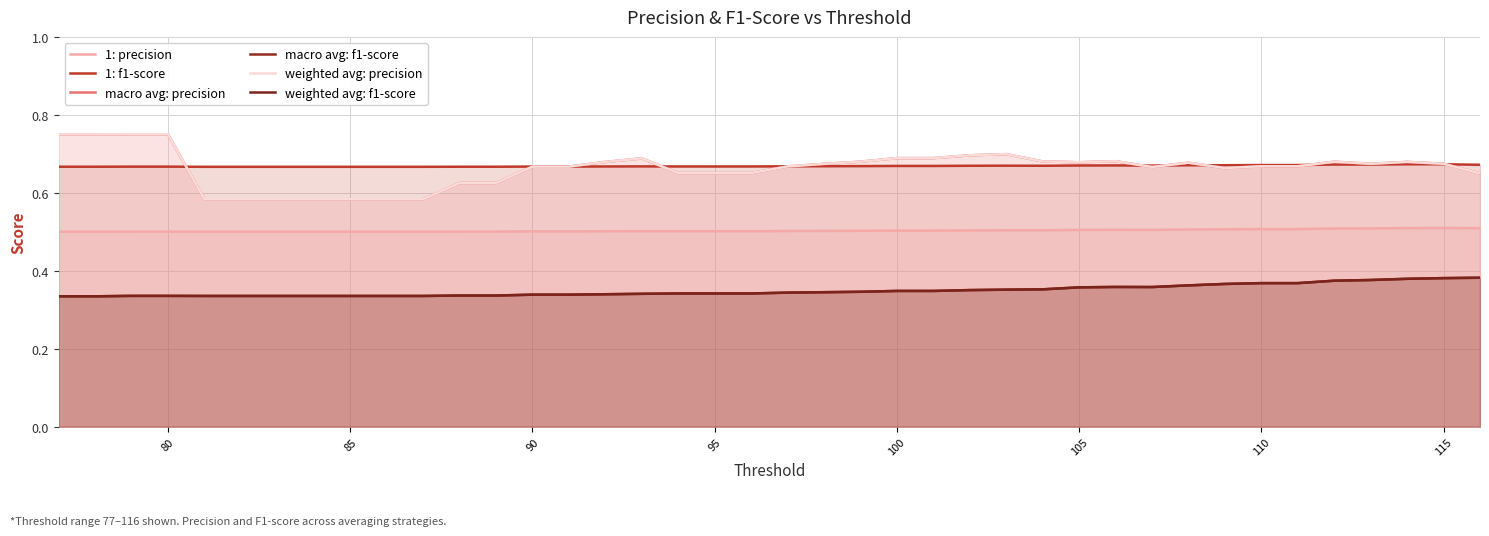

Reading left to right, extract all data points from this chart.

1: precision: 0.5	0.5	0.5	0.5	0.5	0.5	0.5	0.5	0.5	0.5	0.5	0.5	0.5	0.5	0.5	0.5	0.5	0.5	0.5	0.5	0.5	0.5	0.5	0.5	0.5	0.5	0.5	0.5	0.5	0.5	0.5	0.5	0.5	0.5	0.5	0.5	0.5	0.5	0.5	0.5
1: f1-score: 0.7	0.7	0.7	0.7	0.7	0.7	0.7	0.7	0.7	0.7	0.7	0.7	0.7	0.7	0.7	0.7	0.7	0.7	0.7	0.7	0.7	0.7	0.7	0.7	0.7	0.7	0.7	0.7	0.7	0.7	0.7	0.7	0.7	0.7	0.7	0.7	0.7	0.7	0.7	0.7
macro avg: precision: 0.8	0.8	0.8	0.8	0.6	0.6	0.6	0.6	0.6	0.6	0.6	0.6	0.6	0.7	0.7	0.7	0.7	0.7	0.7	0.7	0.7	0.7	0.7	0.7	0.7	0.7	0.7	0.7	0.7	0.7	0.7	0.7	0.7	0.7	0.7	0.7	0.7	0.7	0.7	0.6
macro avg: f1-score: 0.3	0.3	0.3	0.3	0.3	0.3	0.3	0.3	0.3	0.3	0.3	0.3	0.3	0.3	0.3	0.3	0.3	0.3	0.3	0.3	0.3	0.3	0.3	0.3	0.3	0.4	0.4	0.4	0.4	0.4	0.4	0.4	0.4	0.4	0.4	0.4	0.4	0.4	0.4	0.4
weighted avg: precision: 0.8	0.8	0.8	0.8	0.6	0.6	0.6	0.6	0.6	0.6	0.6	0.6	0.6	0.7	0.7	0.7	0.7	0.7	0.7	0.7	0.7	0.7	0.7	0.7	0.7	0.7	0.7	0.7	0.7	0.7	0.7	0.7	0.7	0.7	0.7	0.7	0.7	0.7	0.7	0.6
weighted avg: f1-score: 0.3	0.3	0.3	0.3	0.3	0.3	0.3	0.3	0.3	0.3	0.3	0.3	0.3	0.3	0.3	0.3	0.3	0.3	0.3	0.3	0.3	0.3	0.3	0.3	0.3	0.4	0.4	0.4	0.4	0.4	0.4	0.4	0.4	0.4	0.4	0.4	0.4	0.4	0.4	0.4